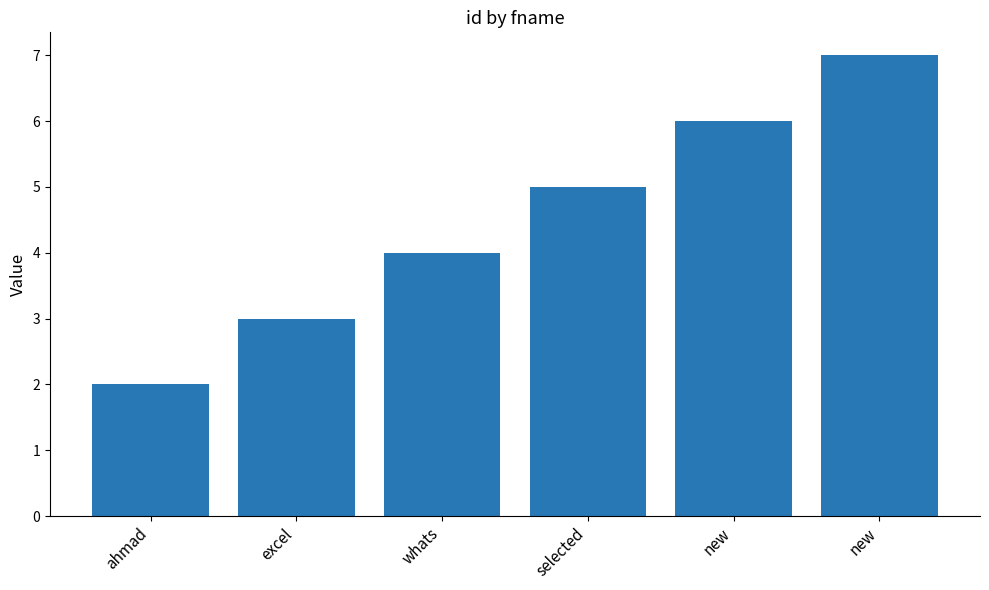

Approximately how many times larger is the value at whats compared to new?

0.6